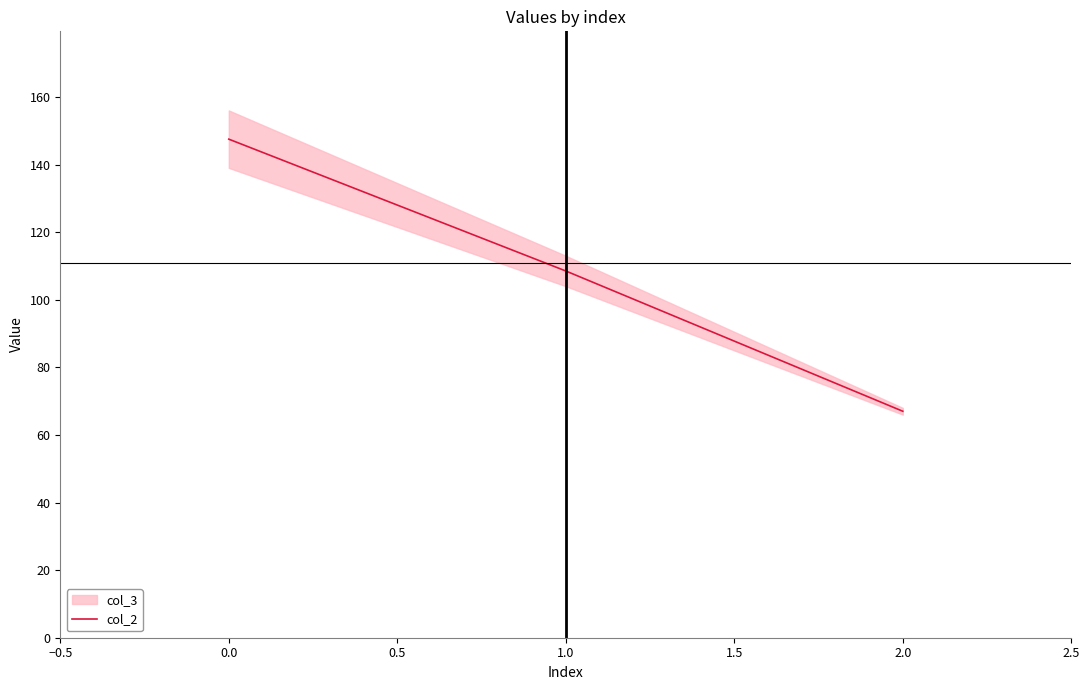

List the labels in order of col_2 value, smallest first.

2.0, 1.0, 0.0